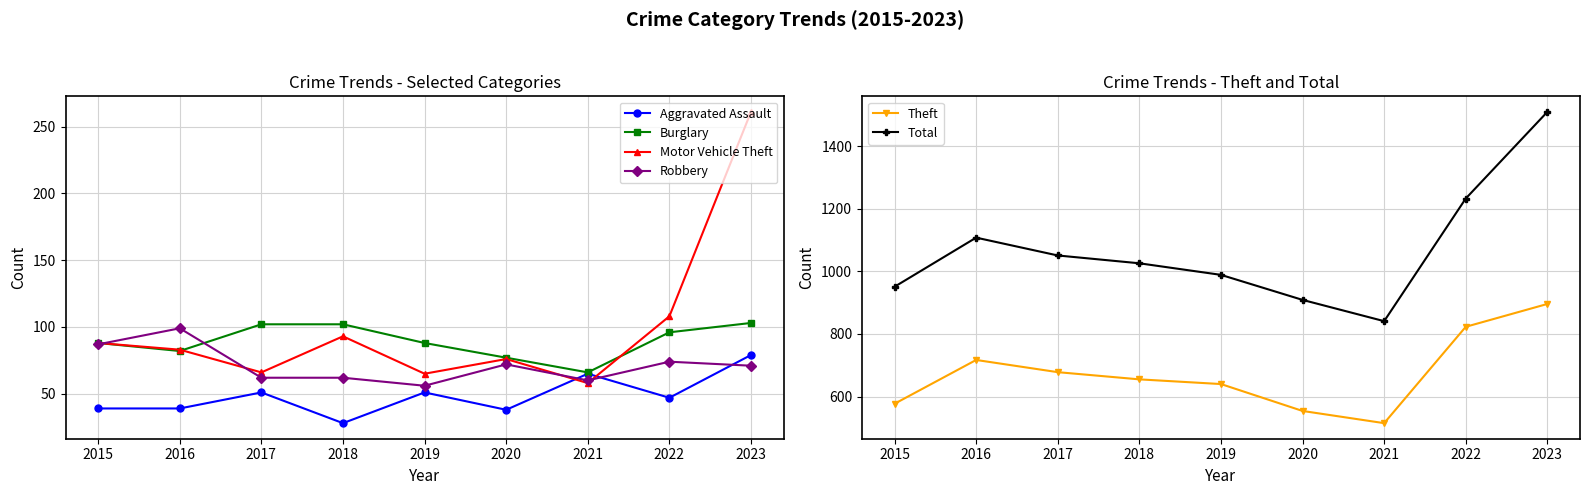

List the labels in order of Robbery value, largest first.

2016, 2015, 2022, 2020, 2023, 2017, 2018, 2021, 2019